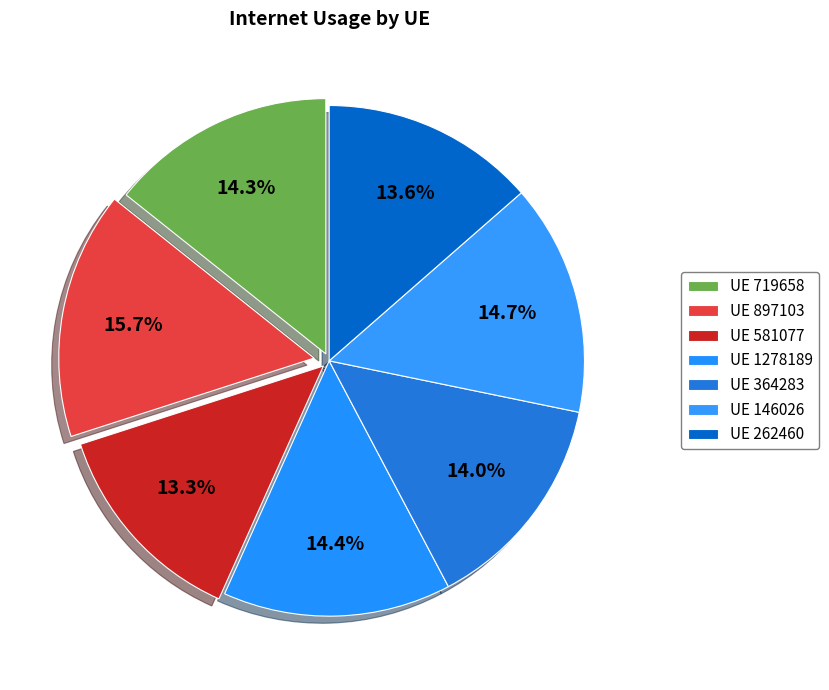

Is there a majority slice in this chart?

No